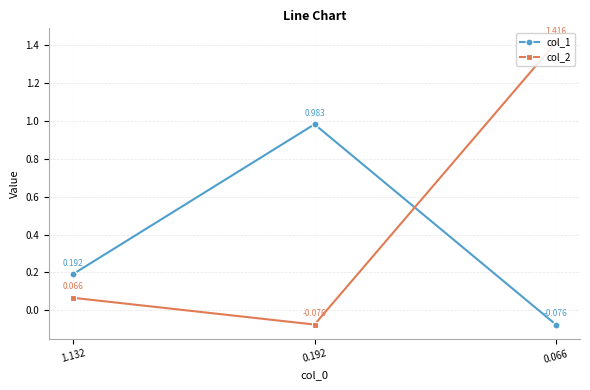

The col_1 series shows 1.0 at 0.192. True or false?

True